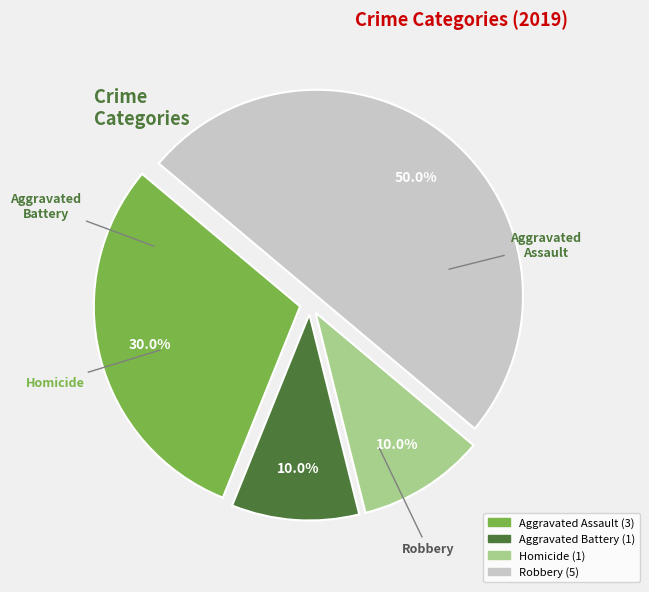

What is the ratio of the value at Aggravated Battery to the value at Homicide?

1.0